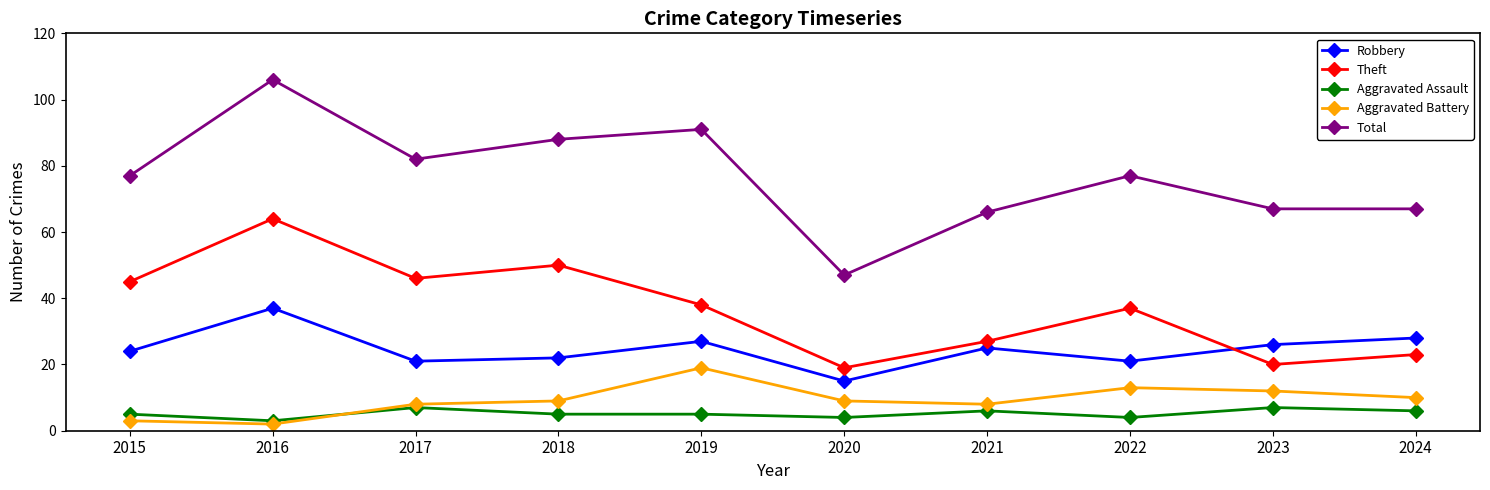

List the labels in order of Theft value, largest first.

2016, 2018, 2017, 2015, 2019, 2022, 2021, 2024, 2023, 2020